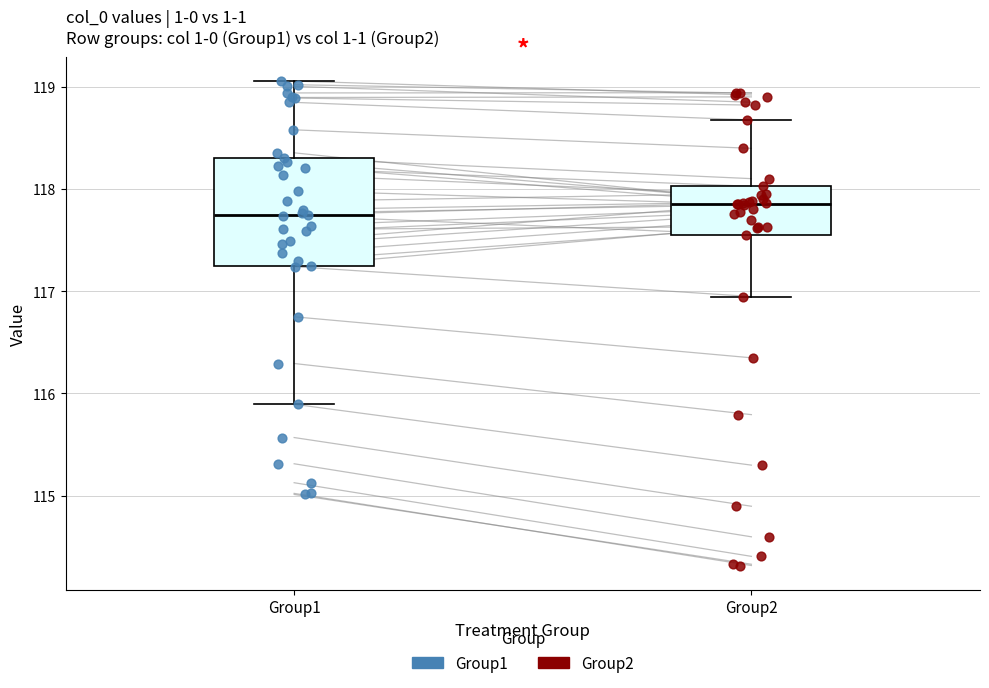

Which box has the lowest median line?

Group1